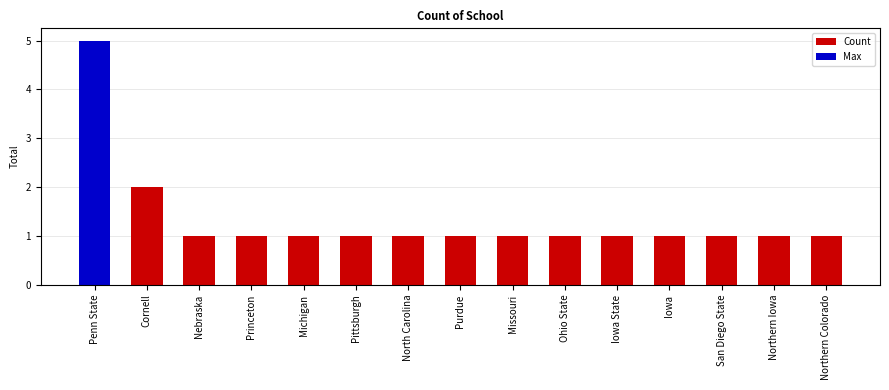

Reading left to right, extract all data points from this chart.

5	2	1	1	1	1	1	1	1	1	1	1	1	1	1